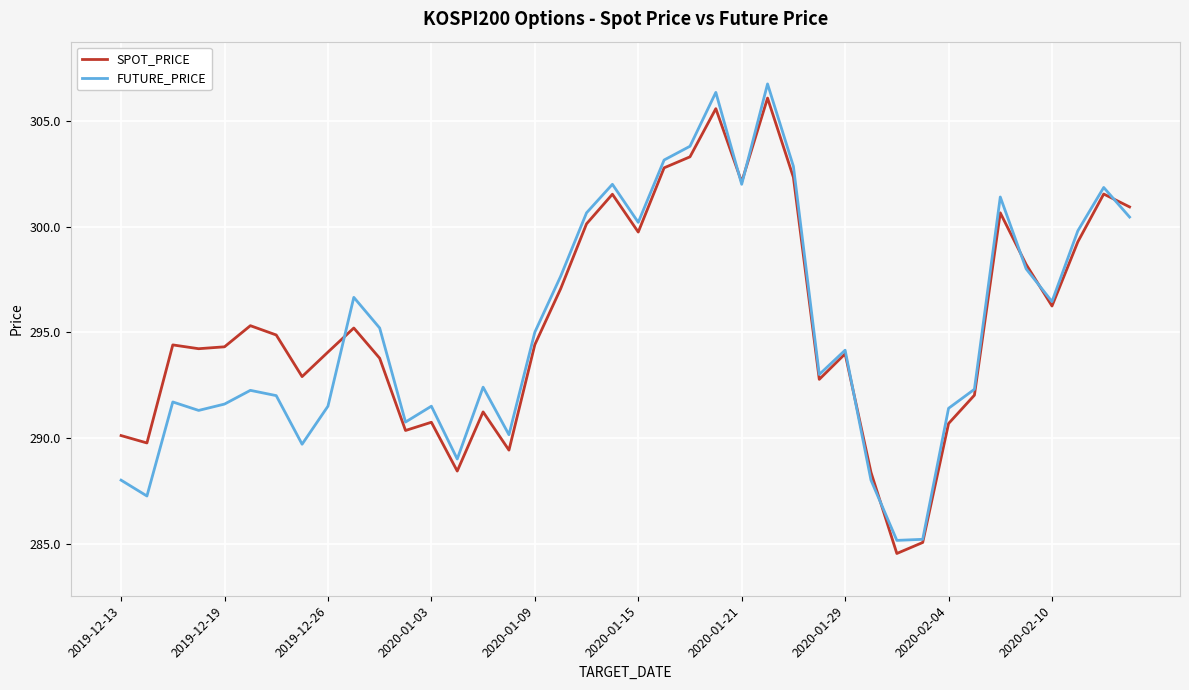

What is the maximum value shown in the chart?

306.8